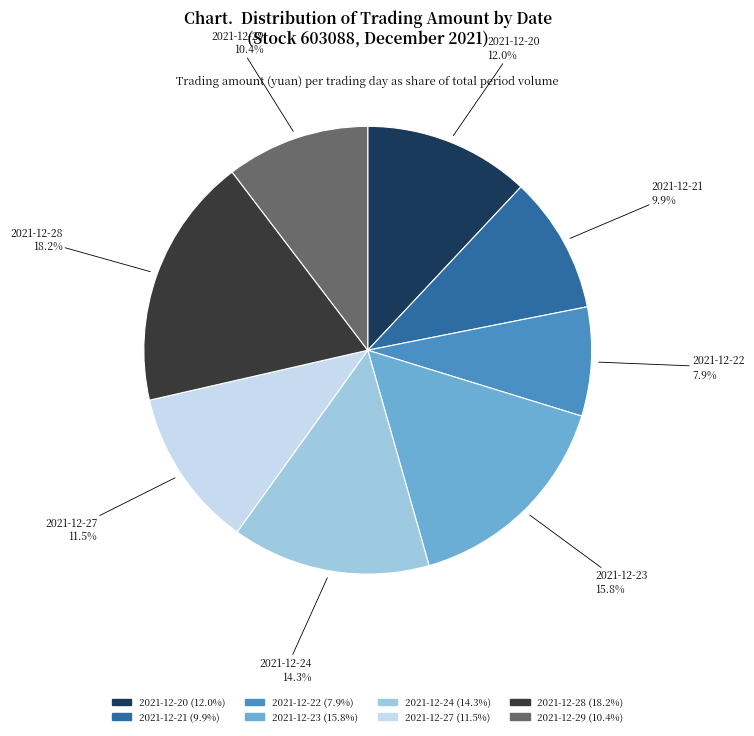

Does 2021-12-28 represent more than half of the total?

No